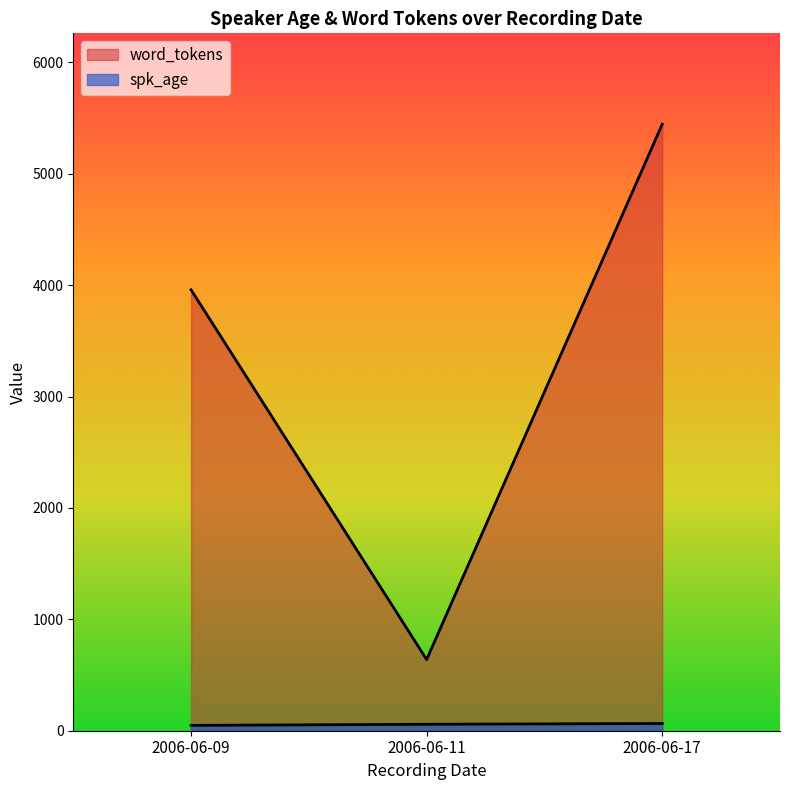

At which label is word_tokens closest to 3042?

2006-06-09